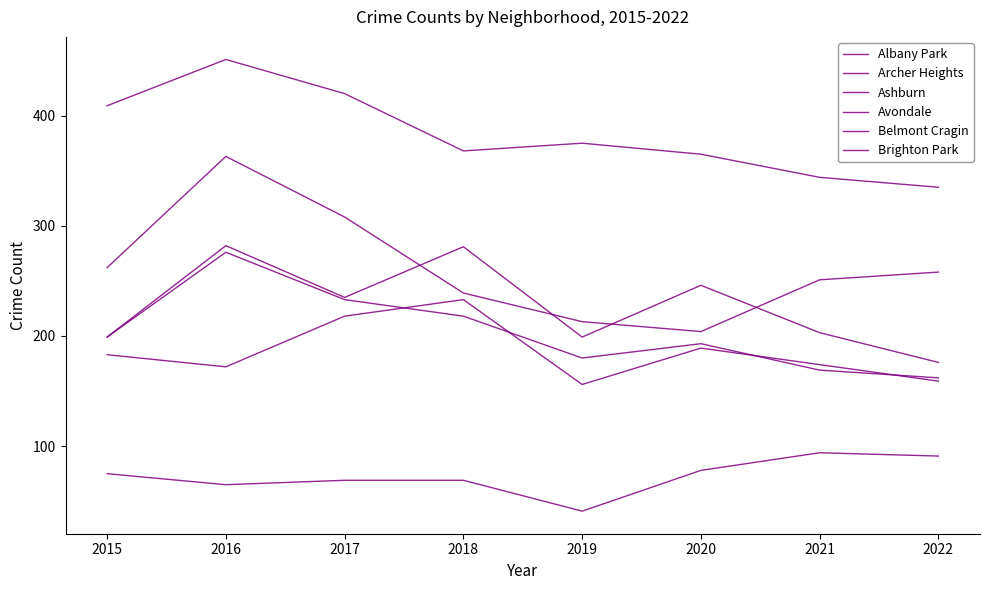

At which category is the sum across all series the highest?

2016